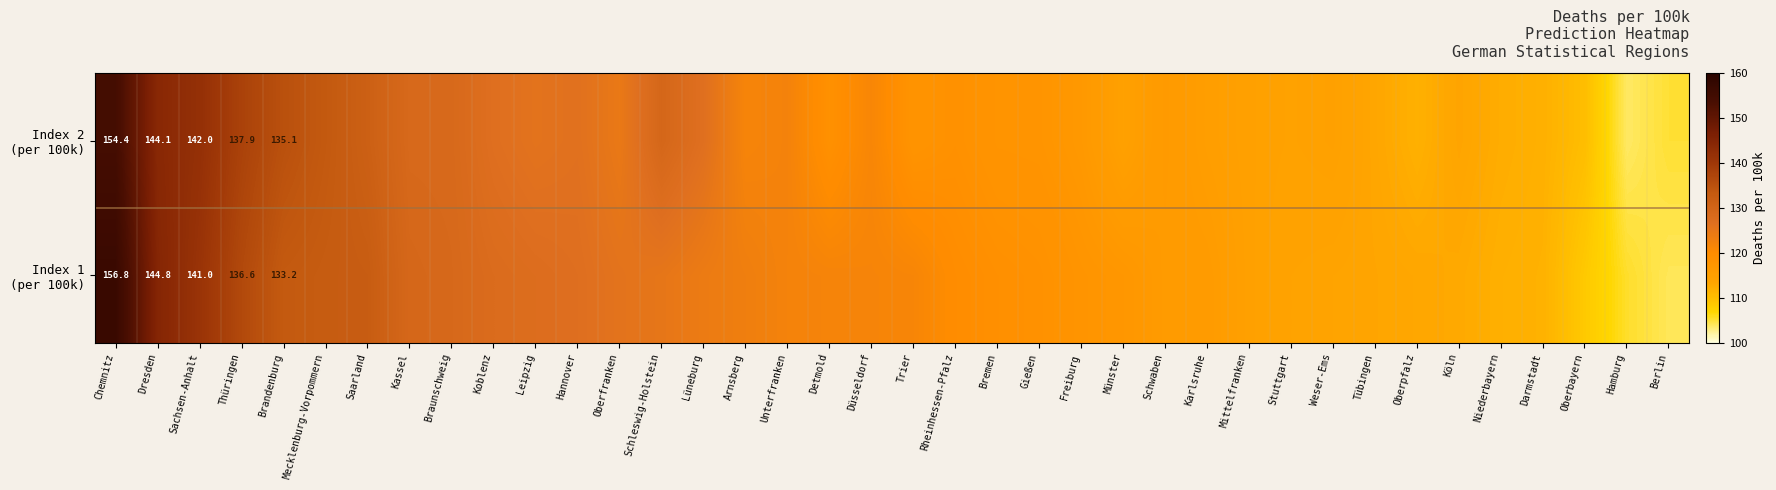

What is the spread (max minus min) of values at Rheinhessen-Pfalz?

1.0